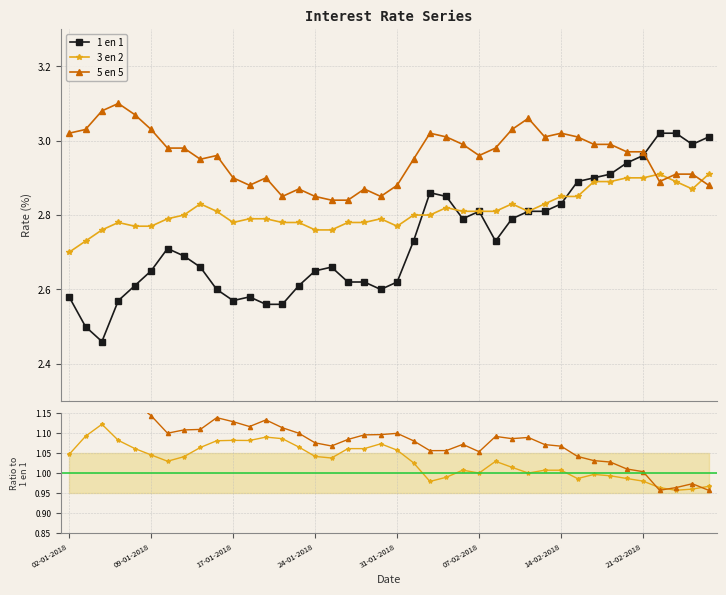

What is the lowest value of the 5 en 5 / 1 en 1 series?

1.0